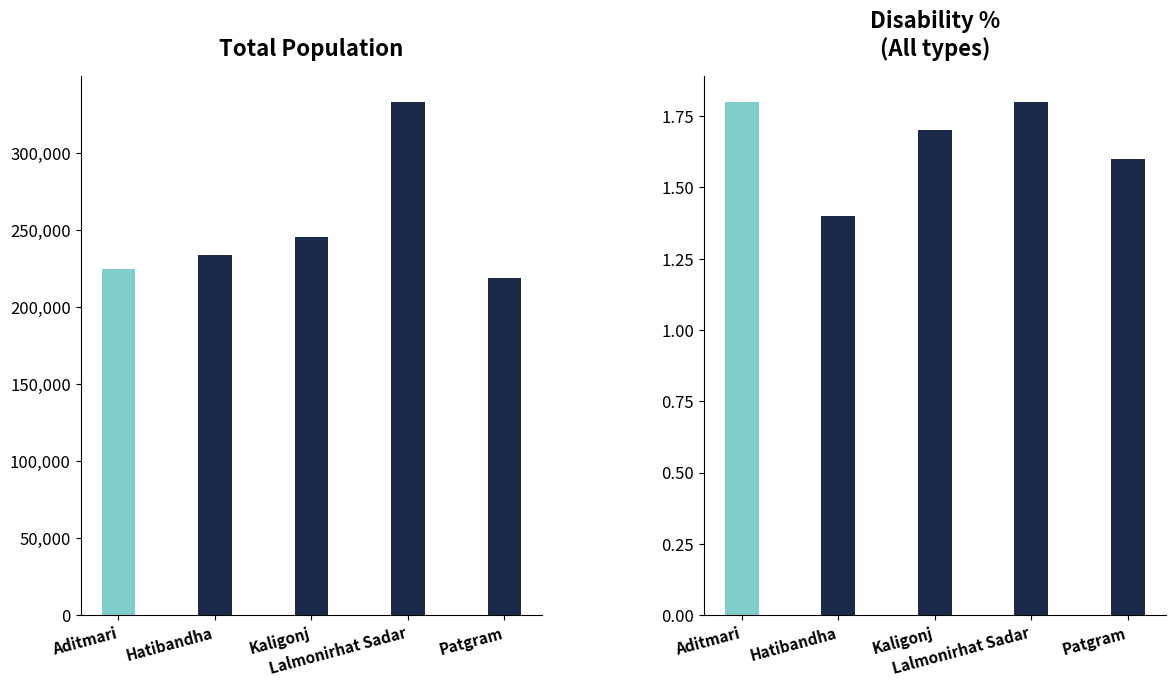

List the series in order of their overall mean, highest first.

Total population, All (disability %)